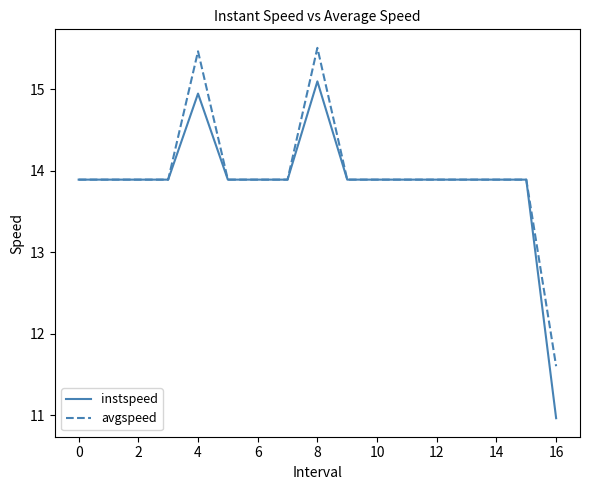

What is the minimum value for instspeed?

11.0